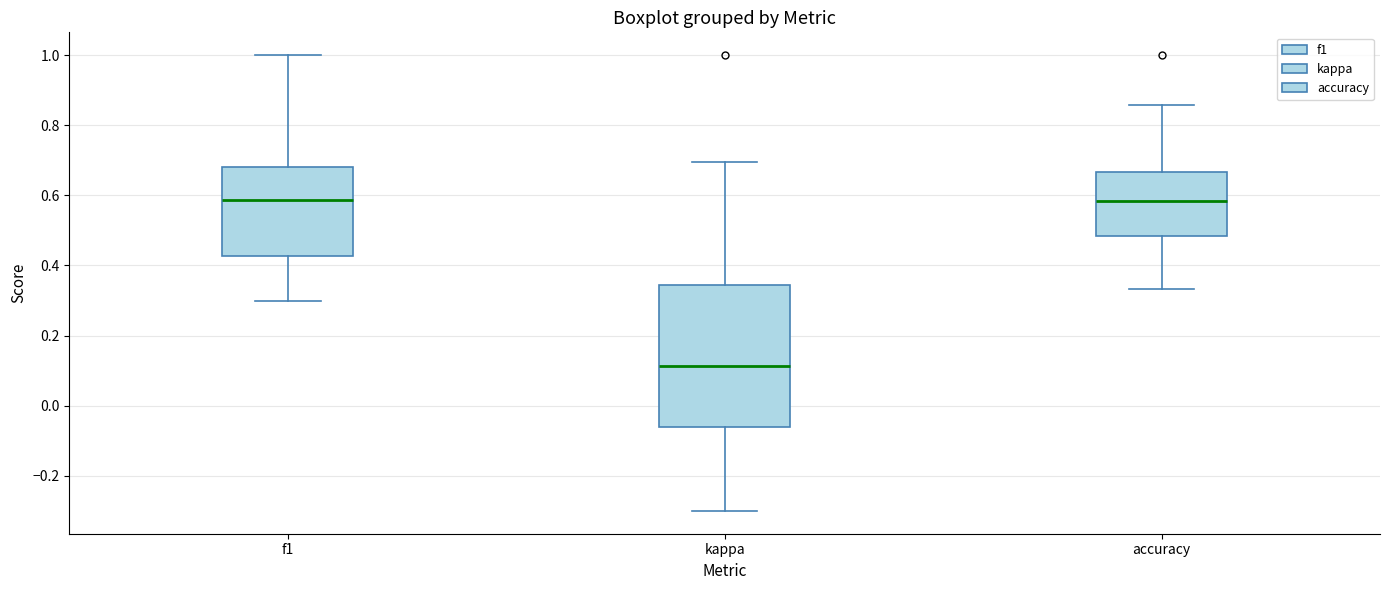

Which box is the tallest, from its lower edge to its upper edge?

kappa